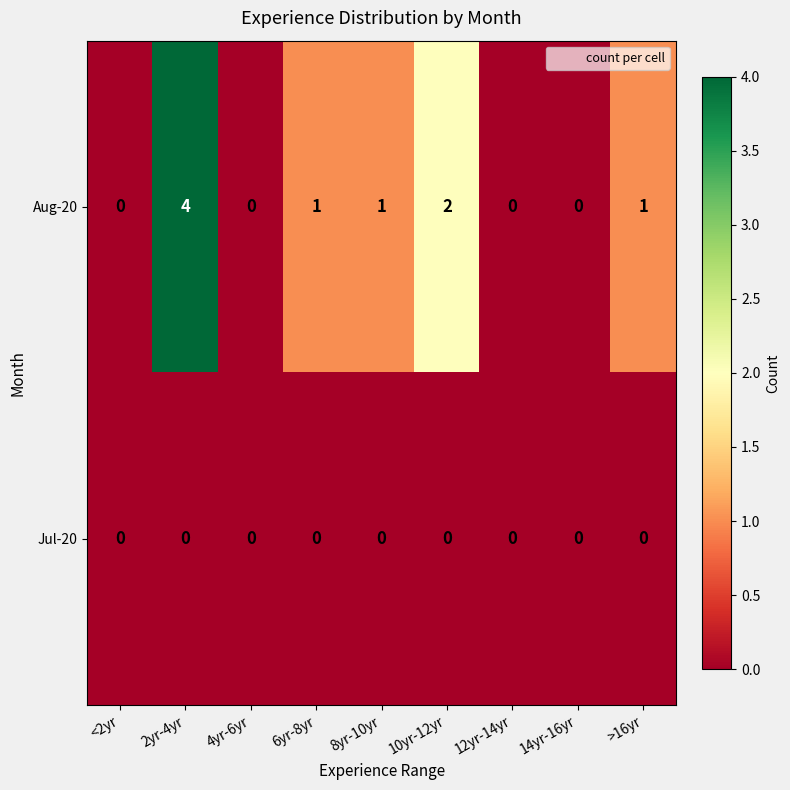

Which series has the widest spread of values?

Aug-20